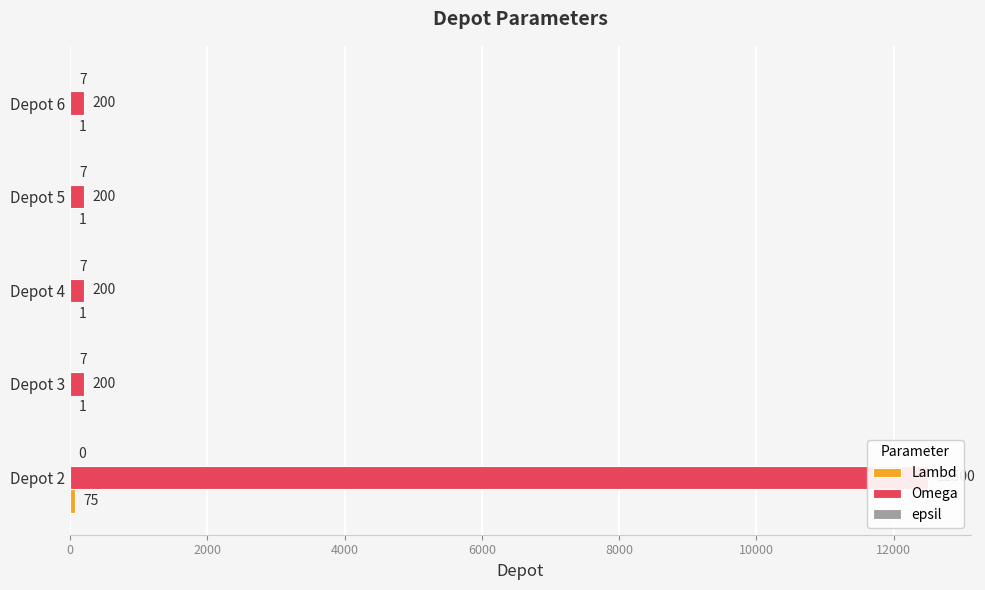

True or false: epsil has a value of 3 at Depot 5.

False